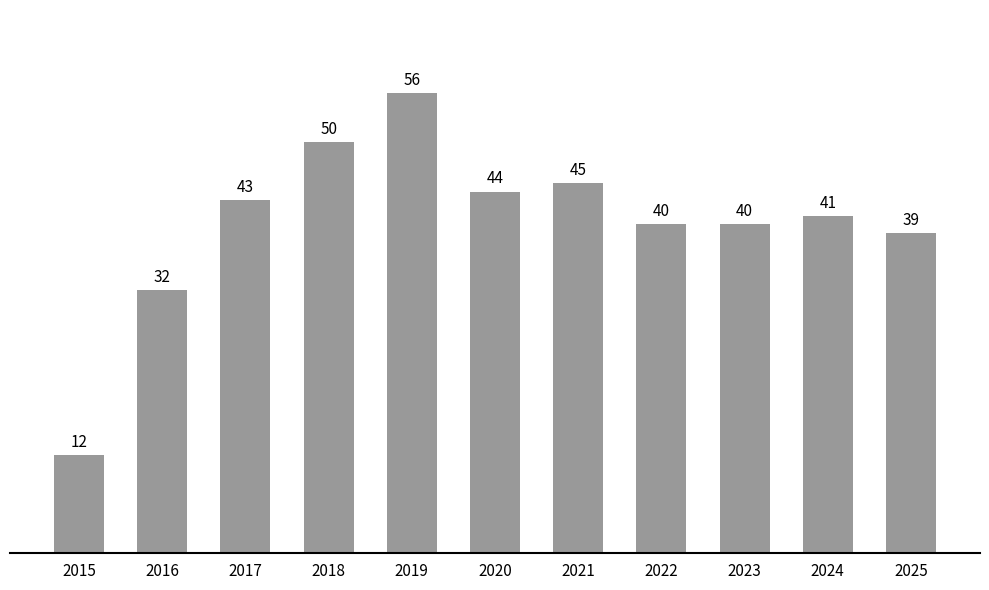

How many distinct data groups are displayed?

1